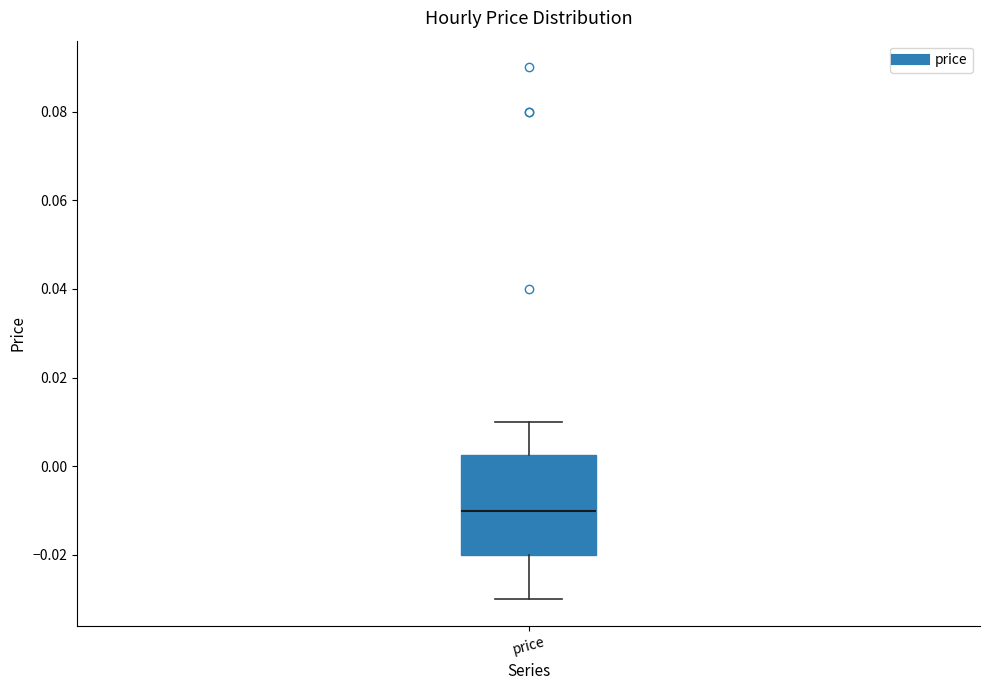

Transcribe this box plot: give where the median line is, the range the box spans, and where the two whiskers end, as read against the y-axis. The values are not printed on the chart, so give them approximately, as read against the axis.

median -0.010, box -0.020 to 0.002, whiskers -0.030 to 0.010